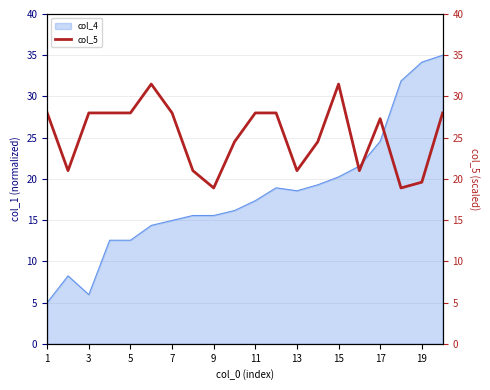

Does the chart have visible grid lines?

Yes